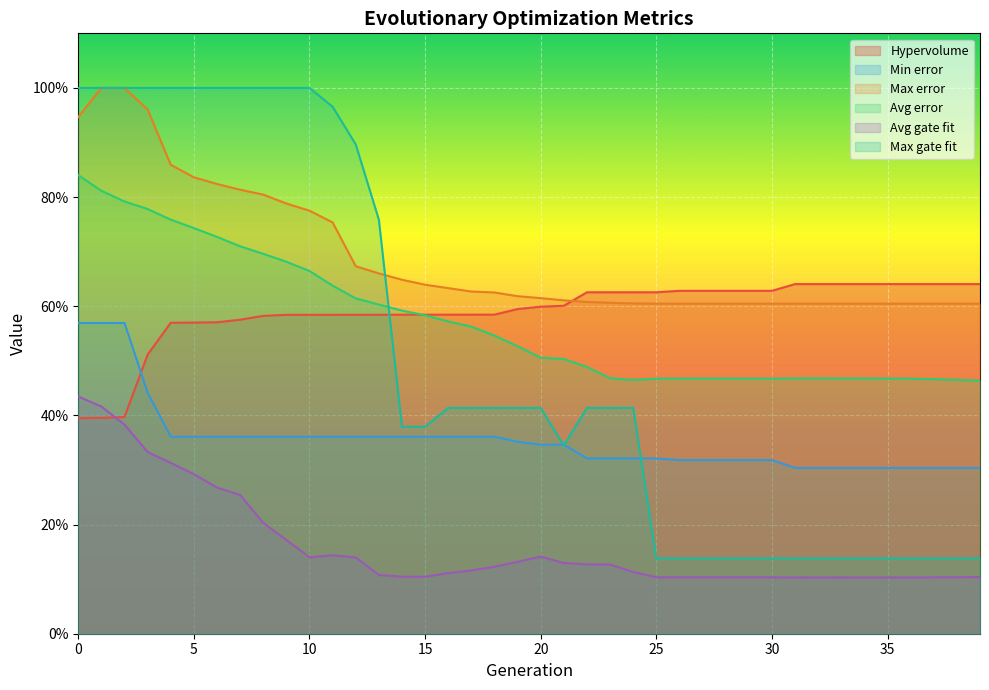

At 8, list the series in order from largest to smallest.

Max gate fit, Max error, Avg error, Hypervolume, Min error, Avg gate fit